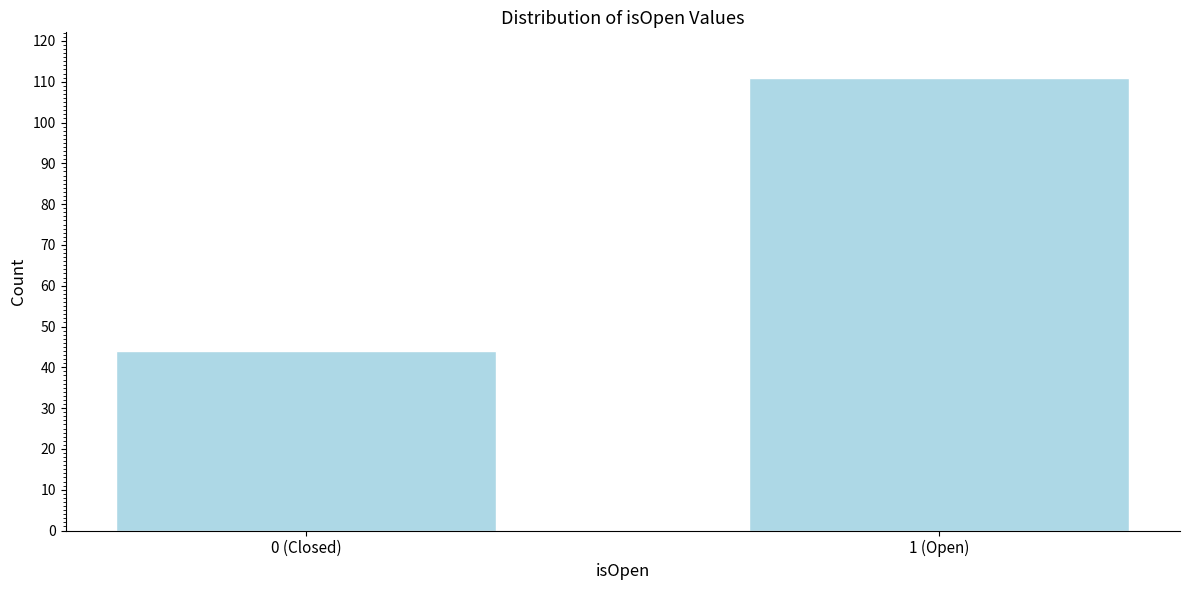

Reading left to right, what are all the values shown in this chart?

44	111